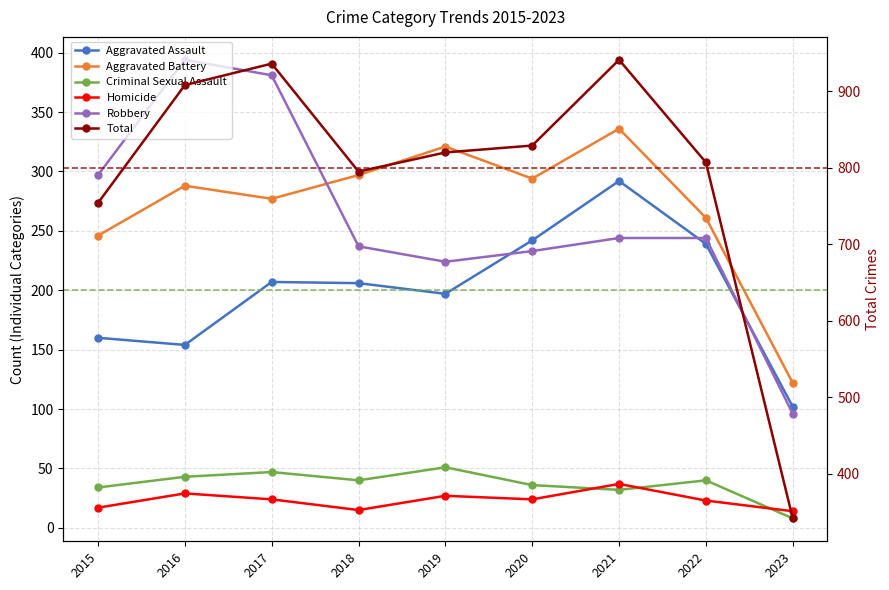

Reading left to right, what are all the values shown in this chart?

Aggravated Assault: 2015=160	2016=154	2017=207	2018=206	2019=197	2020=242	2021=292	2022=239	2023=102
Aggravated Battery: 2015=246	2016=288	2017=277	2018=297	2019=321	2020=294	2021=336	2022=261	2023=122
Criminal Sexual Assault: 2015=34	2016=43	2017=47	2018=40	2019=51	2020=36	2021=32	2022=40	2023=8
Homicide: 2015=17	2016=29	2017=24	2018=15	2019=27	2020=24	2021=37	2022=23	2023=14
Robbery: 2015=297	2016=394	2017=381	2018=237	2019=224	2020=233	2021=244	2022=244	2023=96
Total: 2015=754	2016=908	2017=936	2018=795	2019=820	2020=829	2021=941	2022=807	2023=342